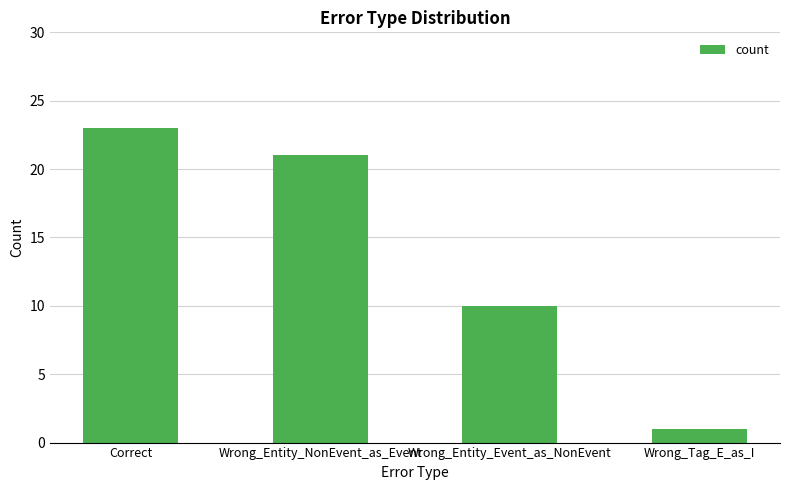

What is the difference between the values at Wrong_Entity_Event_as_NonEvent and Wrong_Entity_NonEvent_as_Event?

11